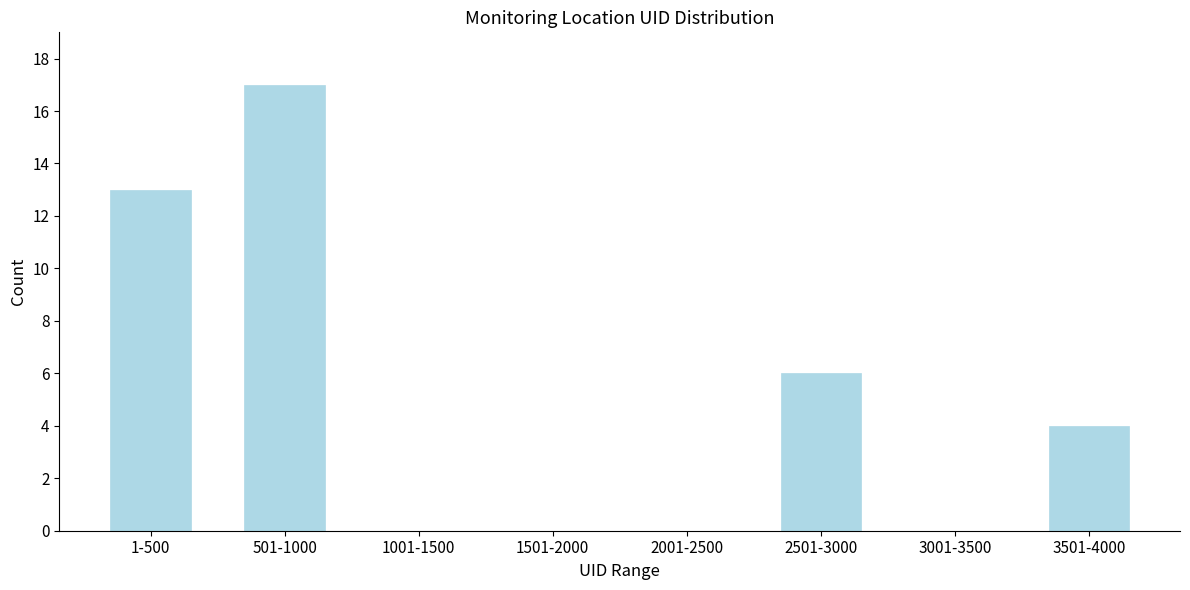

Reading left to right, what are all the values shown in this chart?

1-500=13	501-1000=17	1001-1500=0	1501-2000=0	2001-2500=0	2501-3000=6	3001-3500=0	3501-4000=4